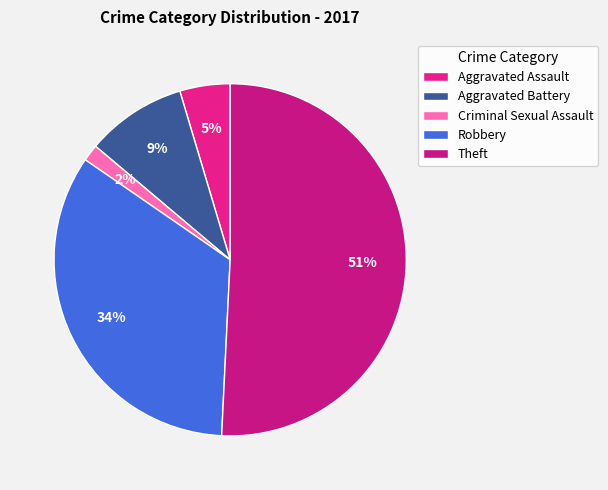

The Robbery slice represents 45% of the pie. True or false?

False